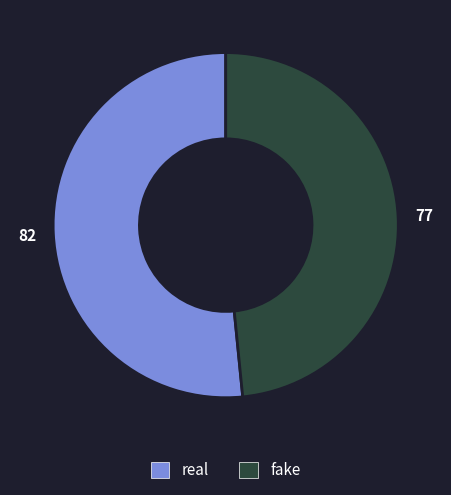

Combined, do fake and real account for over 50%?

Yes